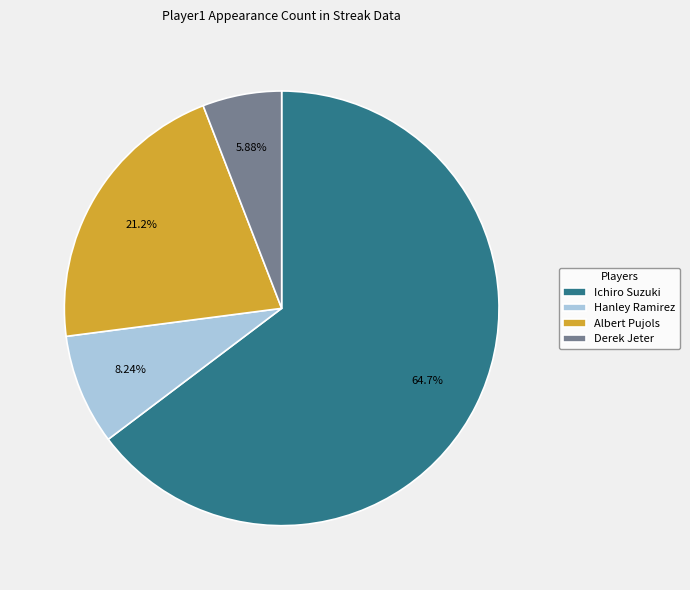

The Ichiro Suzuki slice represents 70% of the pie. True or false?

False